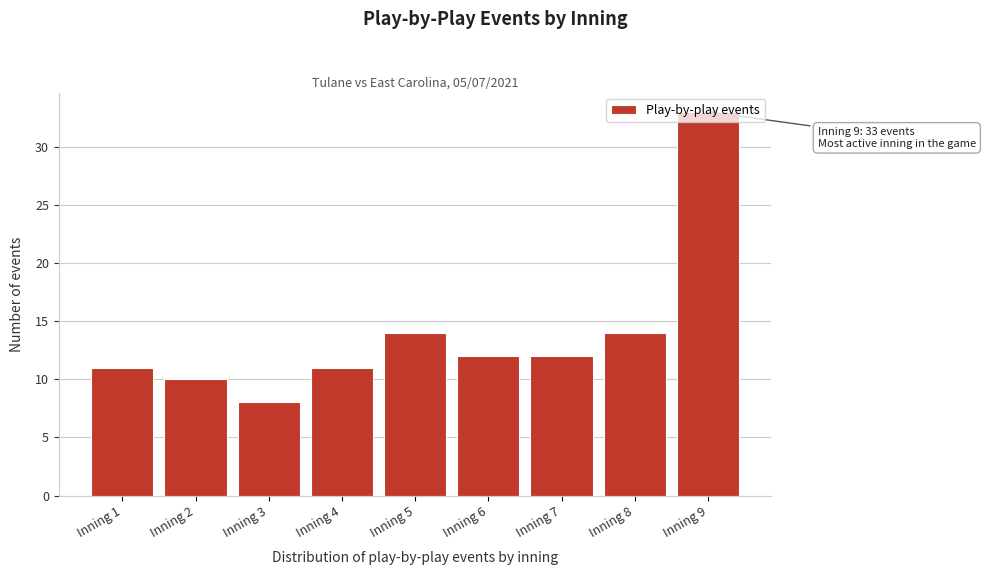

What is the value of the 9th bar from the left?

33